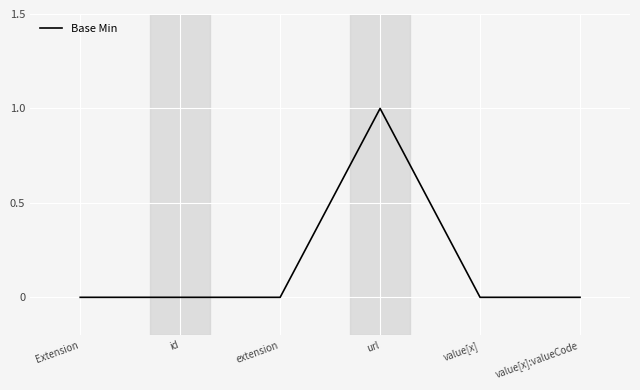

What is the sum of all values?

1